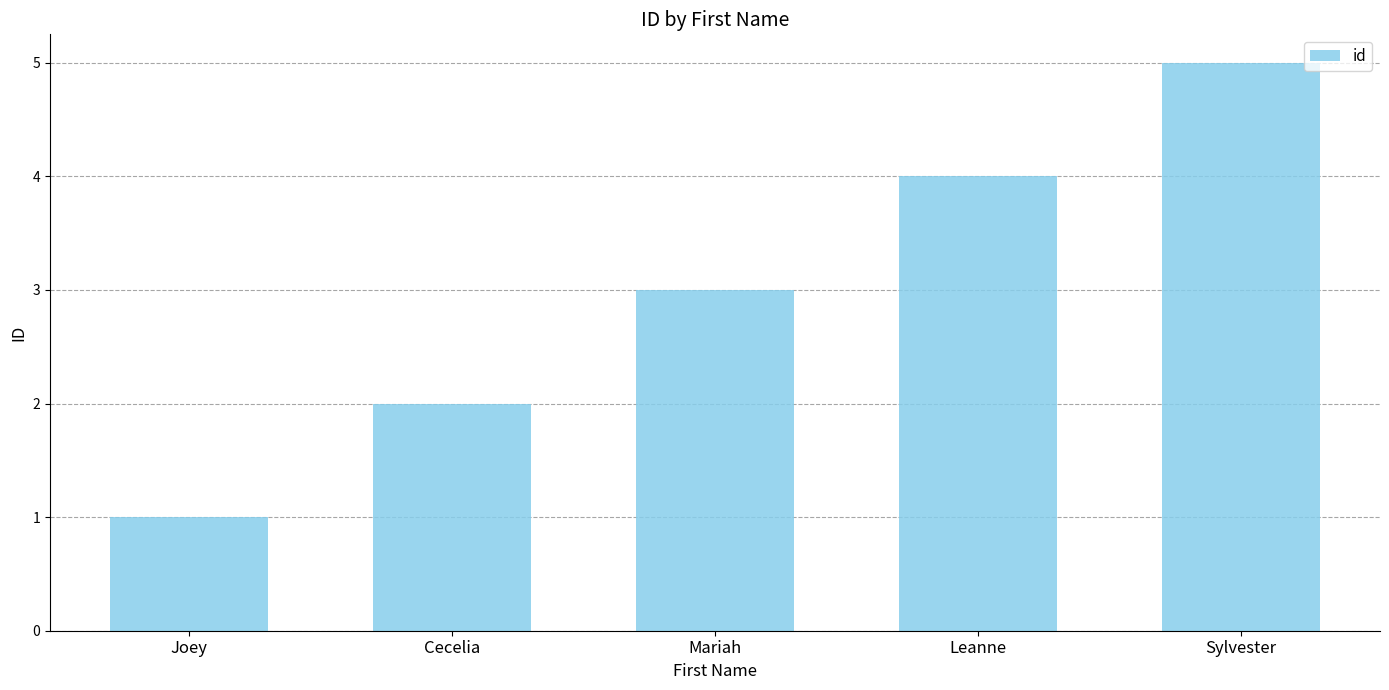

Count the number of data series in this chart.

1